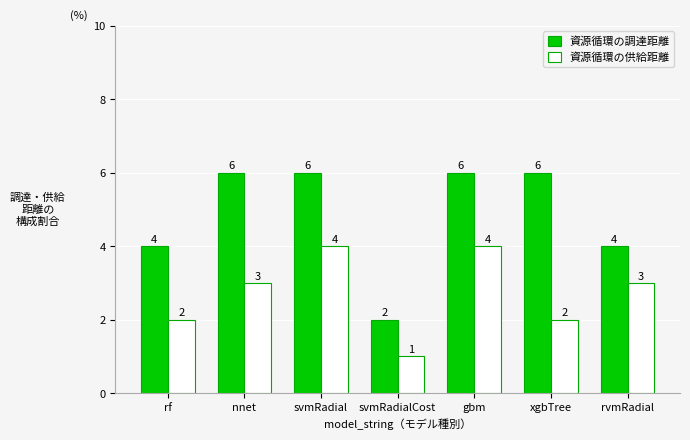

What is the difference between the highest and lowest values at rf?

2